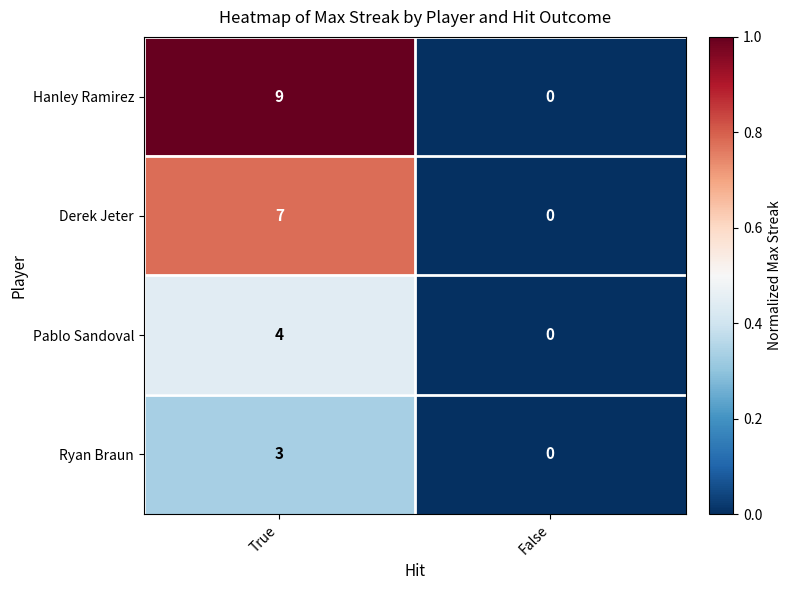

At True, list the series in order from smallest to largest.

Ryan Braun, Pablo Sandoval, Derek Jeter, Hanley Ramirez